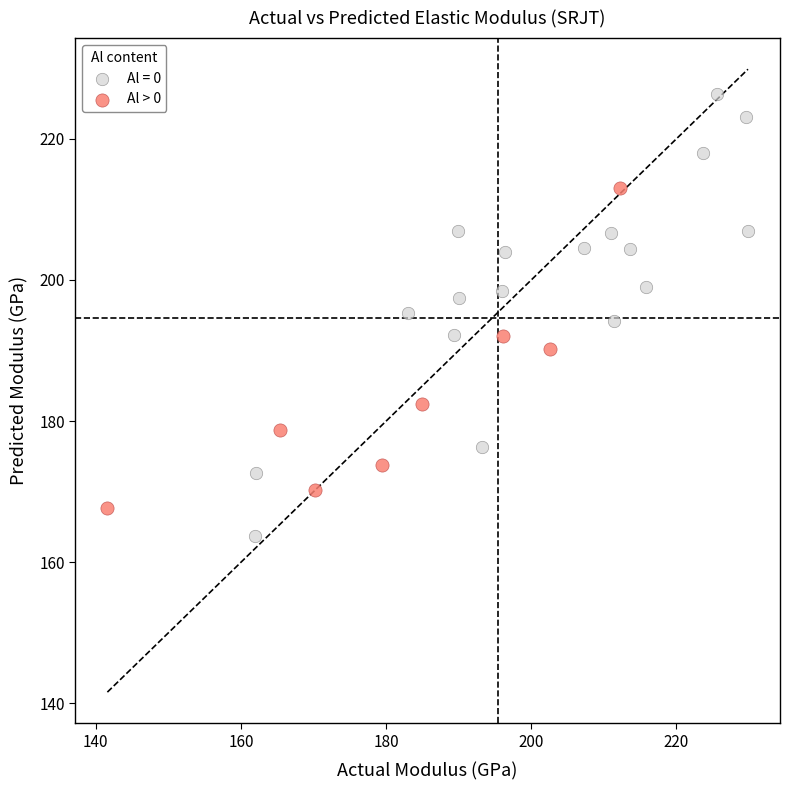

Which series reaches the maximum Y coordinate?

Al = 0